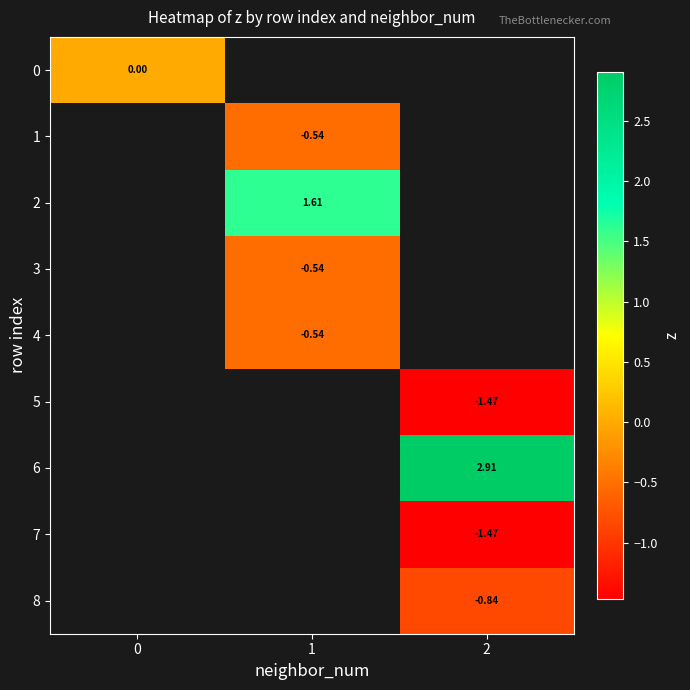

What is the minimum value shown in the chart?

-1.5